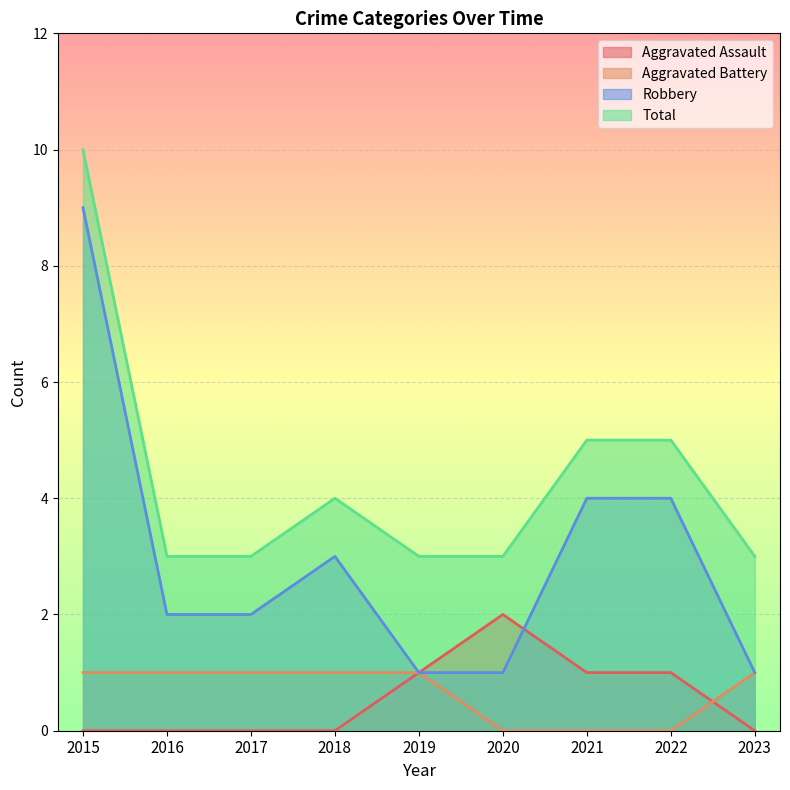

Which series has the widest spread of values?

Robbery